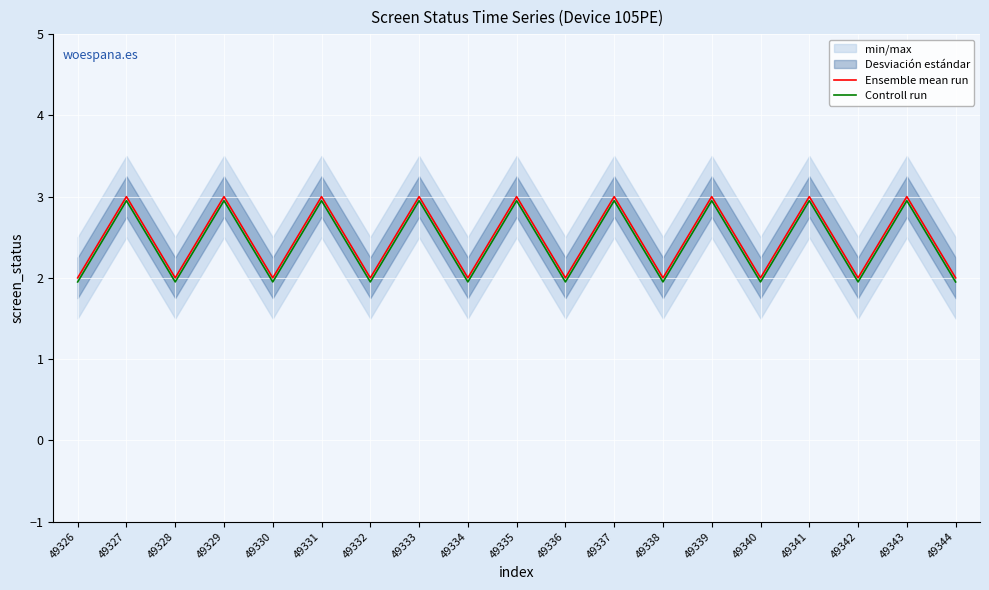

Rank the series at 49340 from highest to lowest value.

Ensemble mean run, Controll run